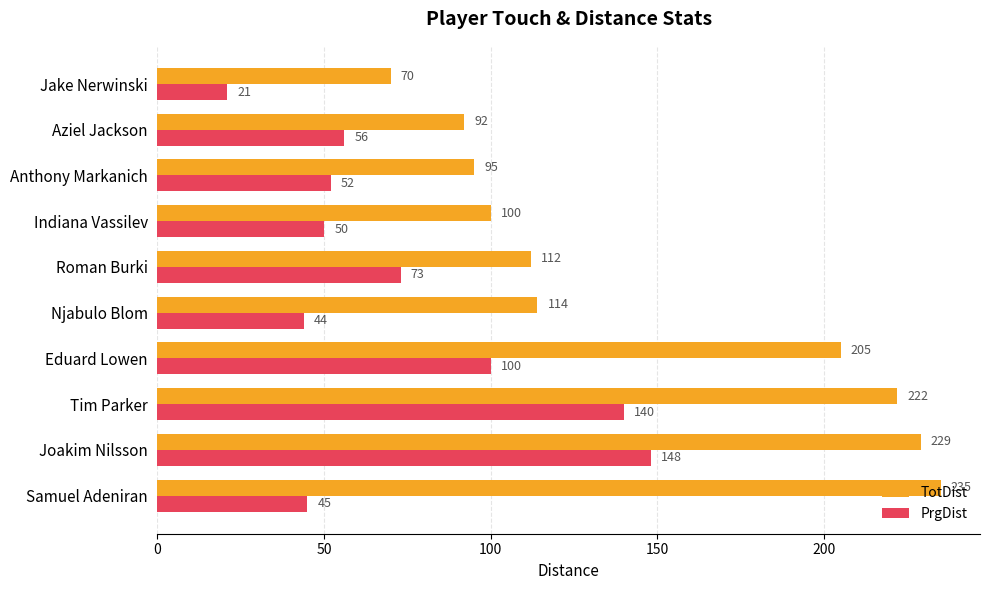

At how many categories does at least one series exceed 44?

10